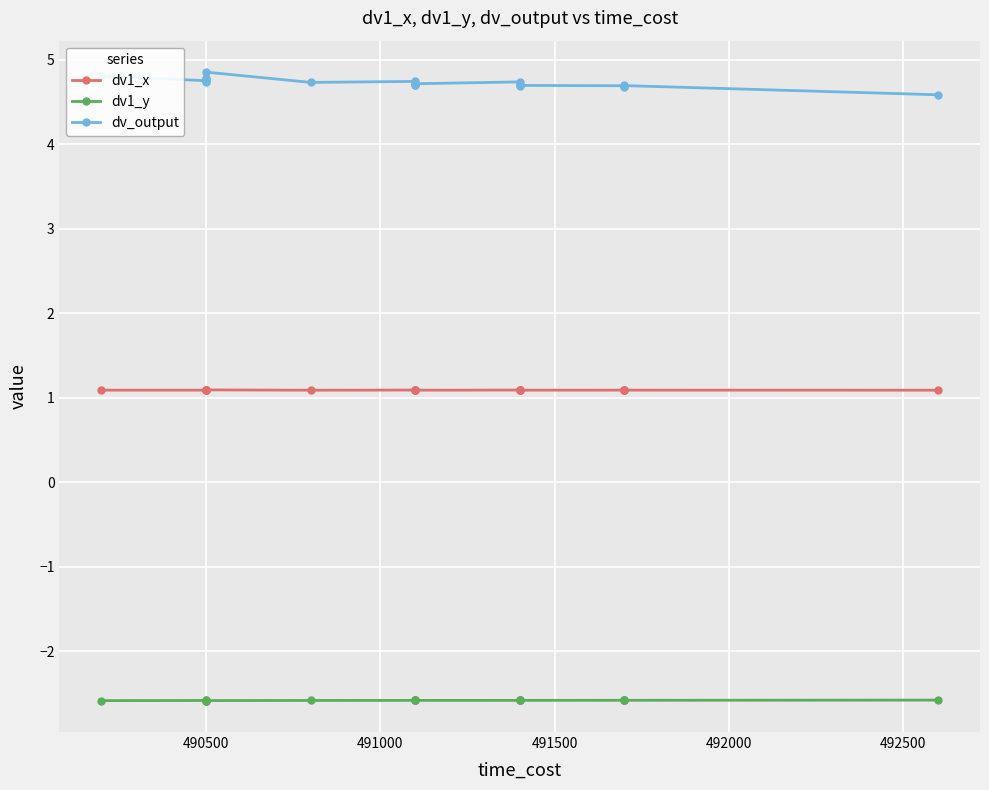

True or false: dv1_x has more than 2 points higher than both neighbors.

True